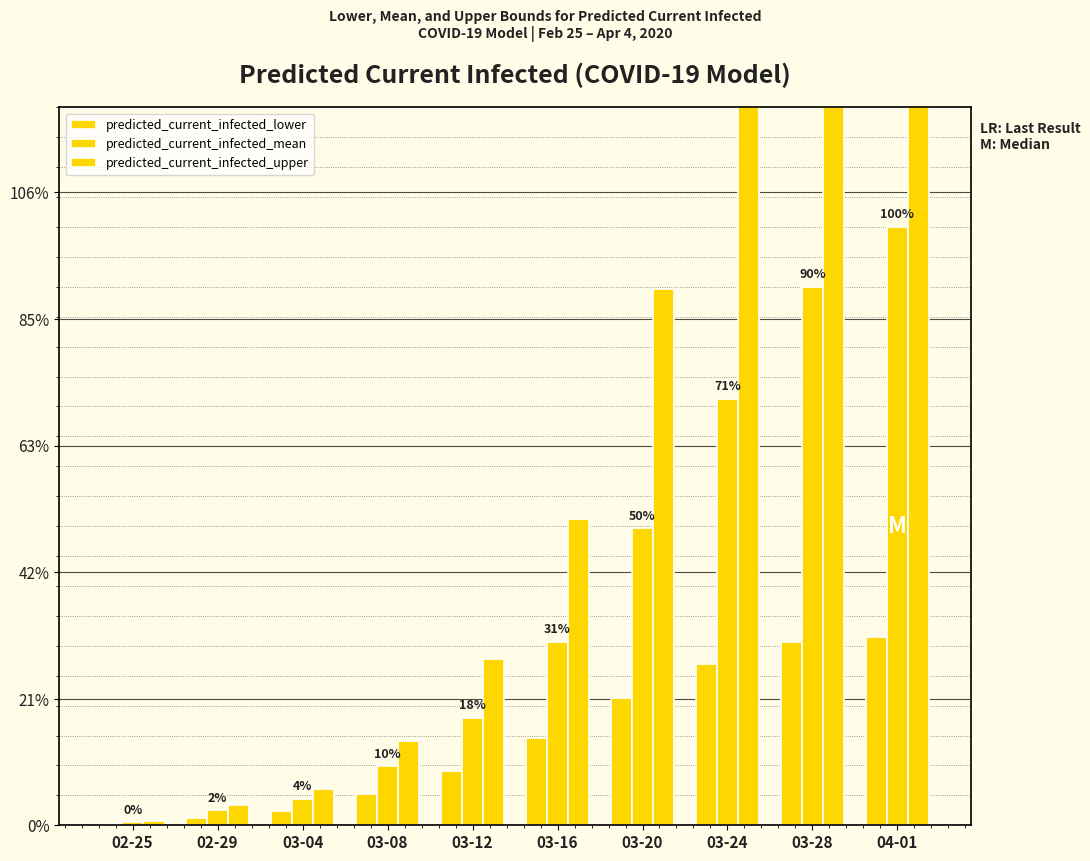

How many groups of bars are there?

10